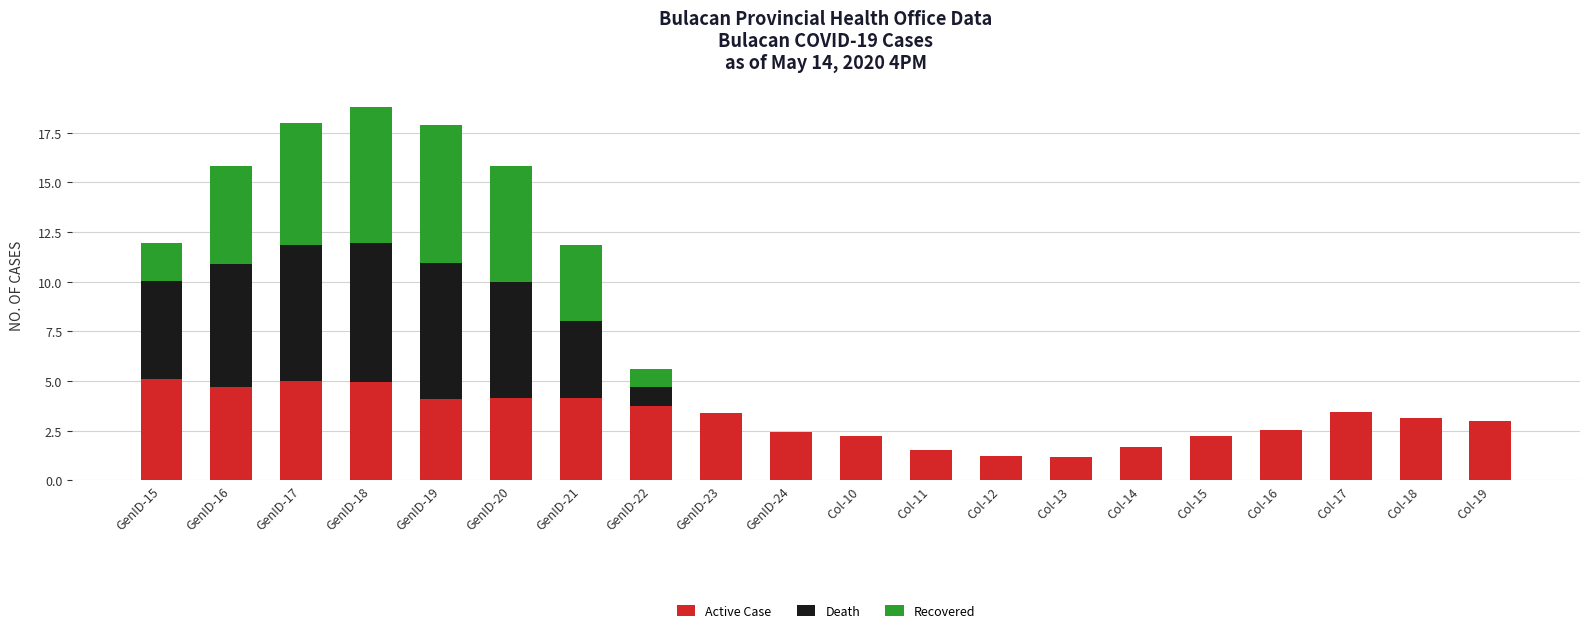

The value of Active Case at GenID-21 is 4.2. True or false?

True